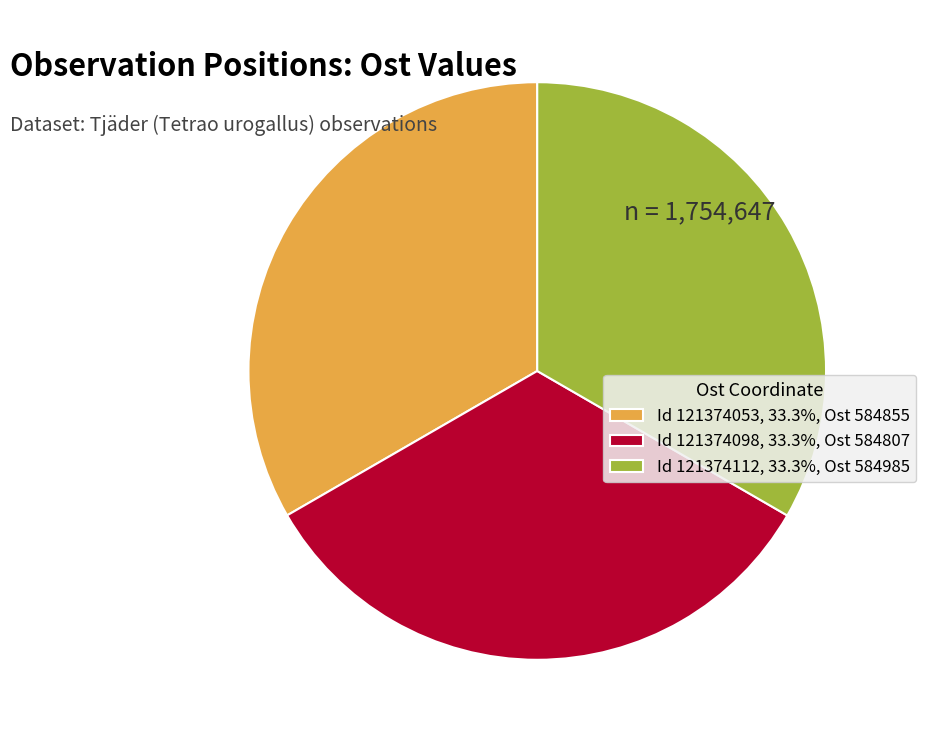

Do Id 121374112, 33.3%, Ost 584985 and Id 121374098, 33.3%, Ost 584807 together represent more than half of the pie?

Yes